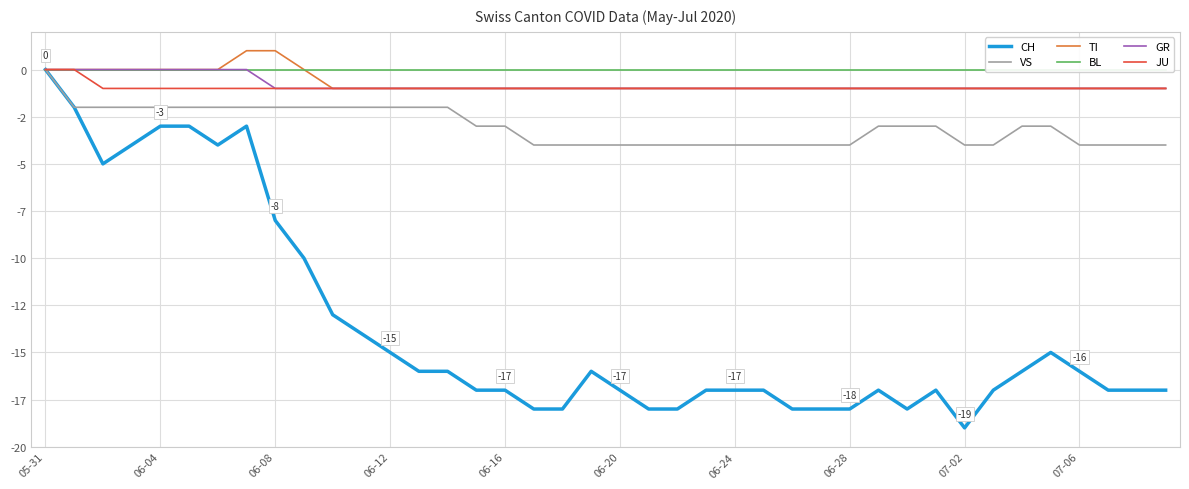

What is the label of the 27th point from the left?

26